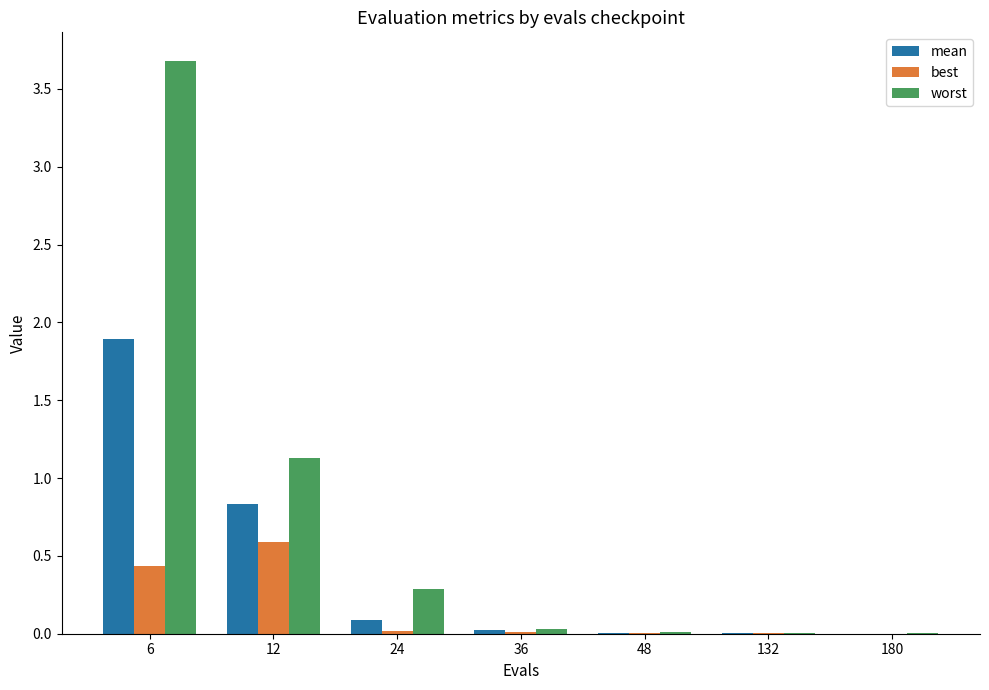

At which category is the sum across all series the highest?

6